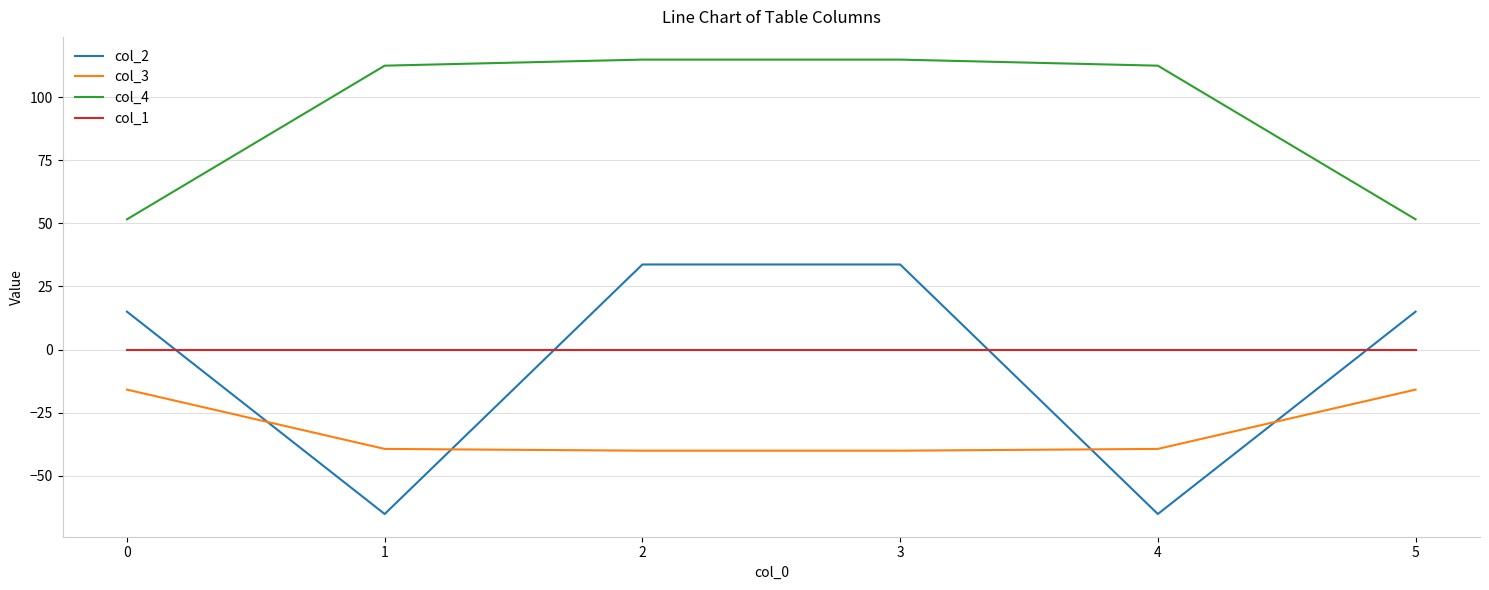

What is the difference between the col_2 values at 2 and 1?

98.9